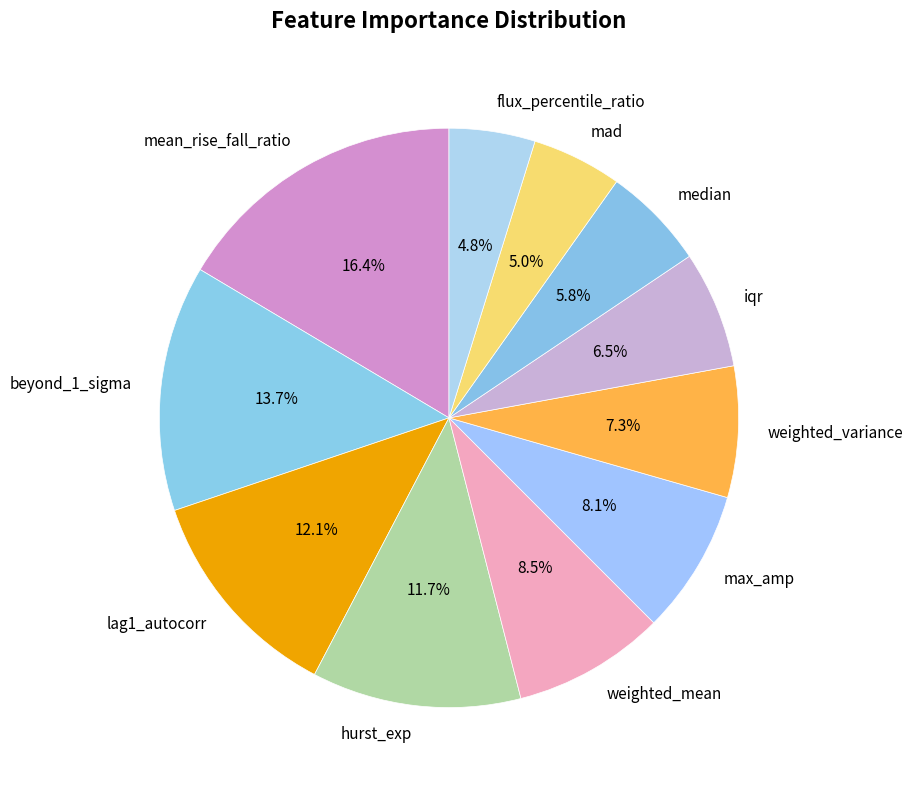

To the nearest percent, what is the difference between the largest and smallest slice percentages?

12%